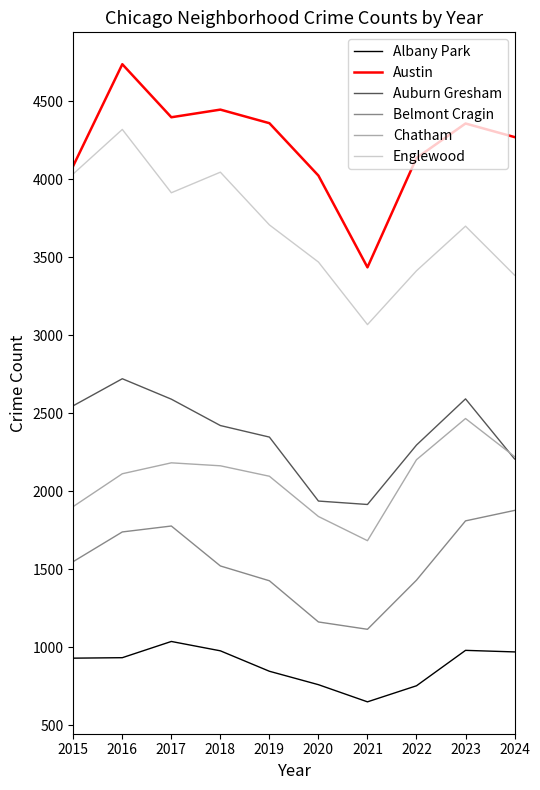

True or false: Albany Park has a value of 197 at 2015.

False